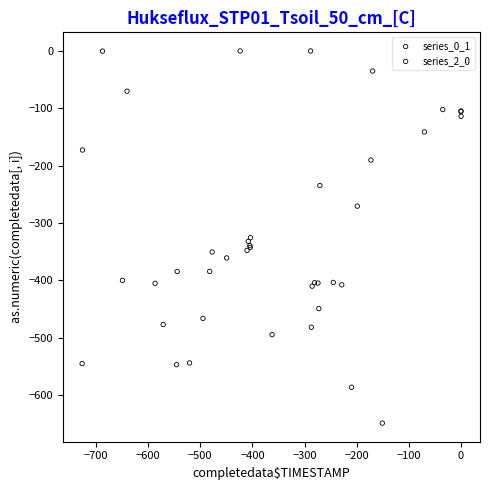

Which series reaches the minimum Y coordinate?

series_2_0